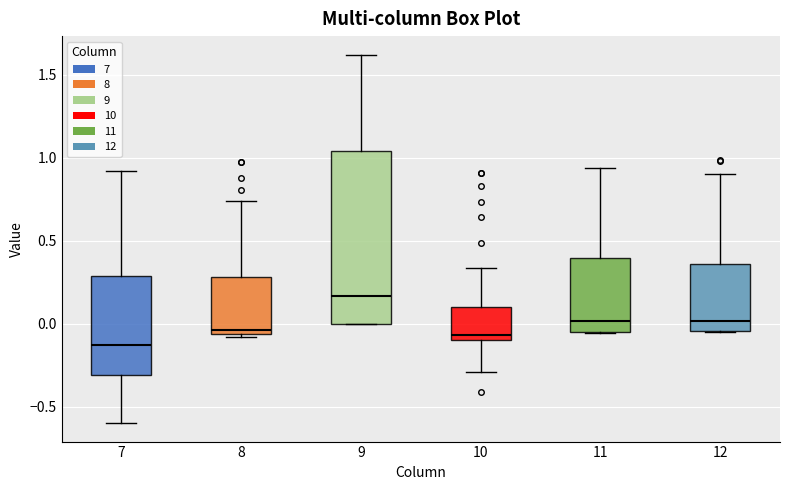

Which box is the tallest, from its lower edge to its upper edge?

9